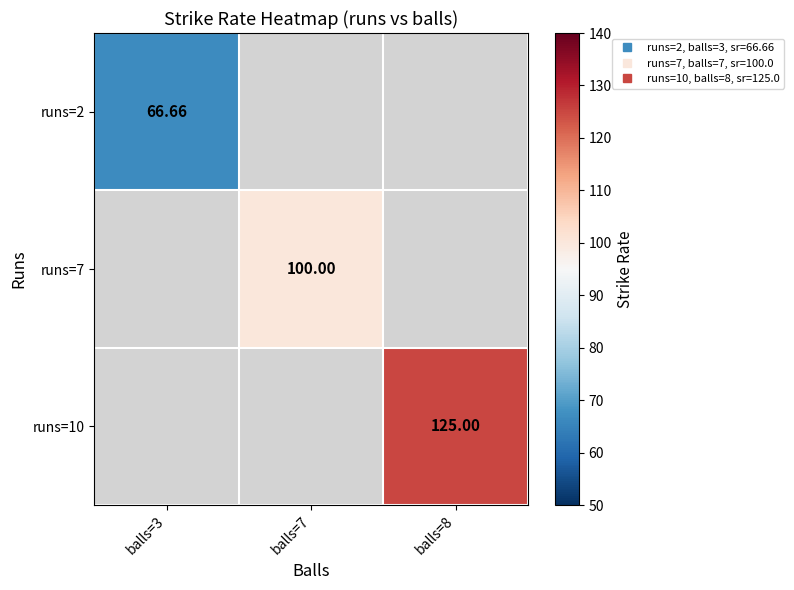

What is the lowest value of the runs=2 series?

66.7